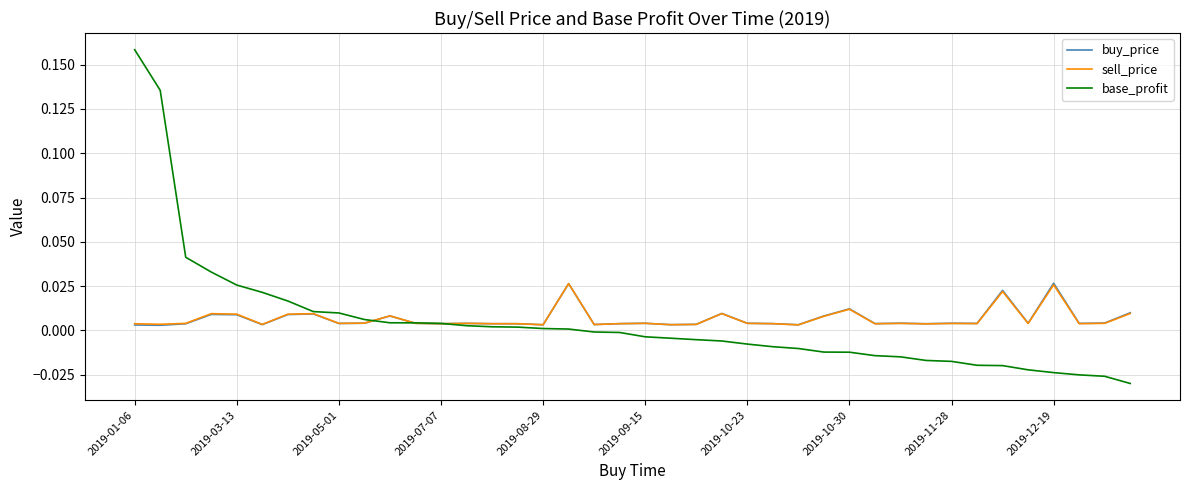

Which series has the largest range (max minus min)?

base_profit